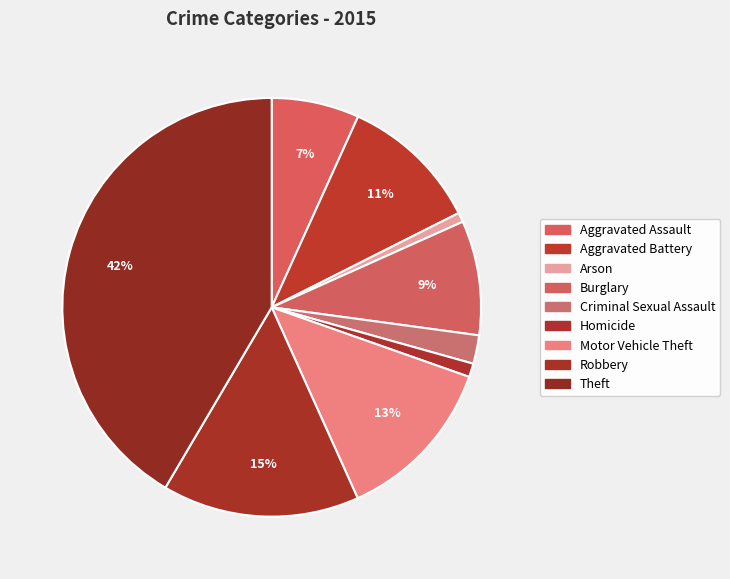

To the nearest percent, what percentage of the pie is Arson?

1%